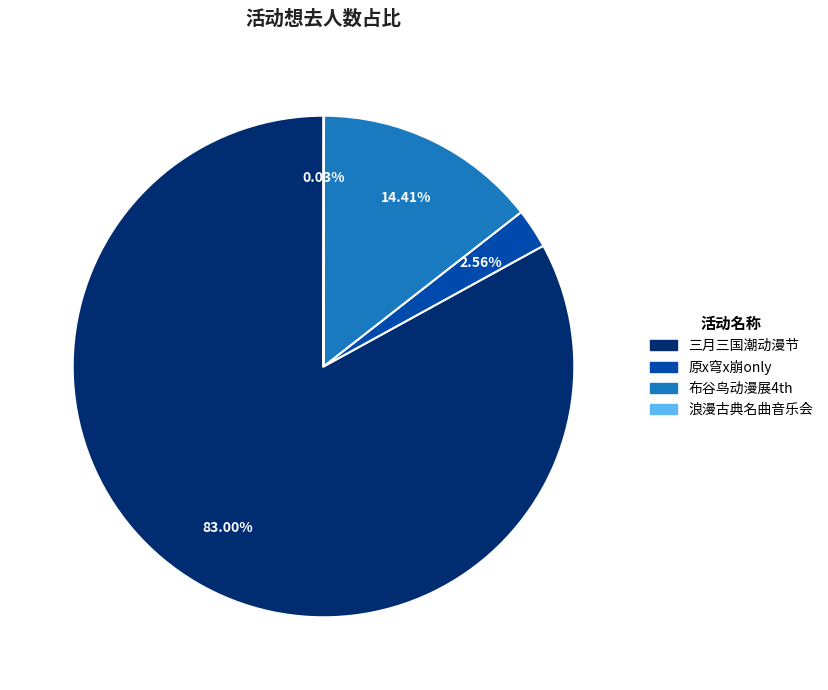

Is there any slice that represents more than half of the pie?

Yes